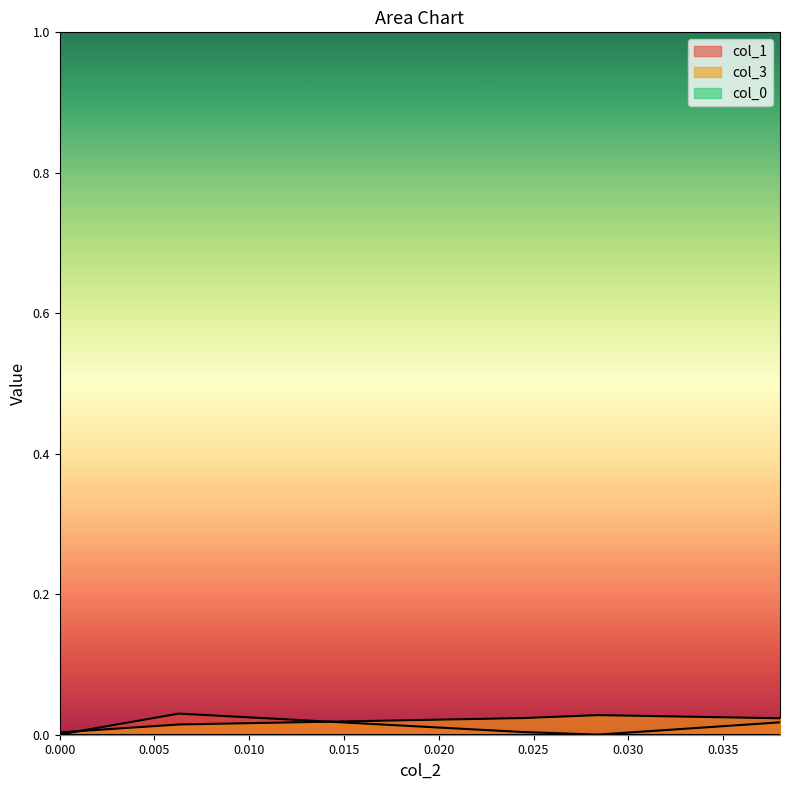

Between which two adjacent categories do col_3 and col_1 first intersect?

0.000 and 0.000